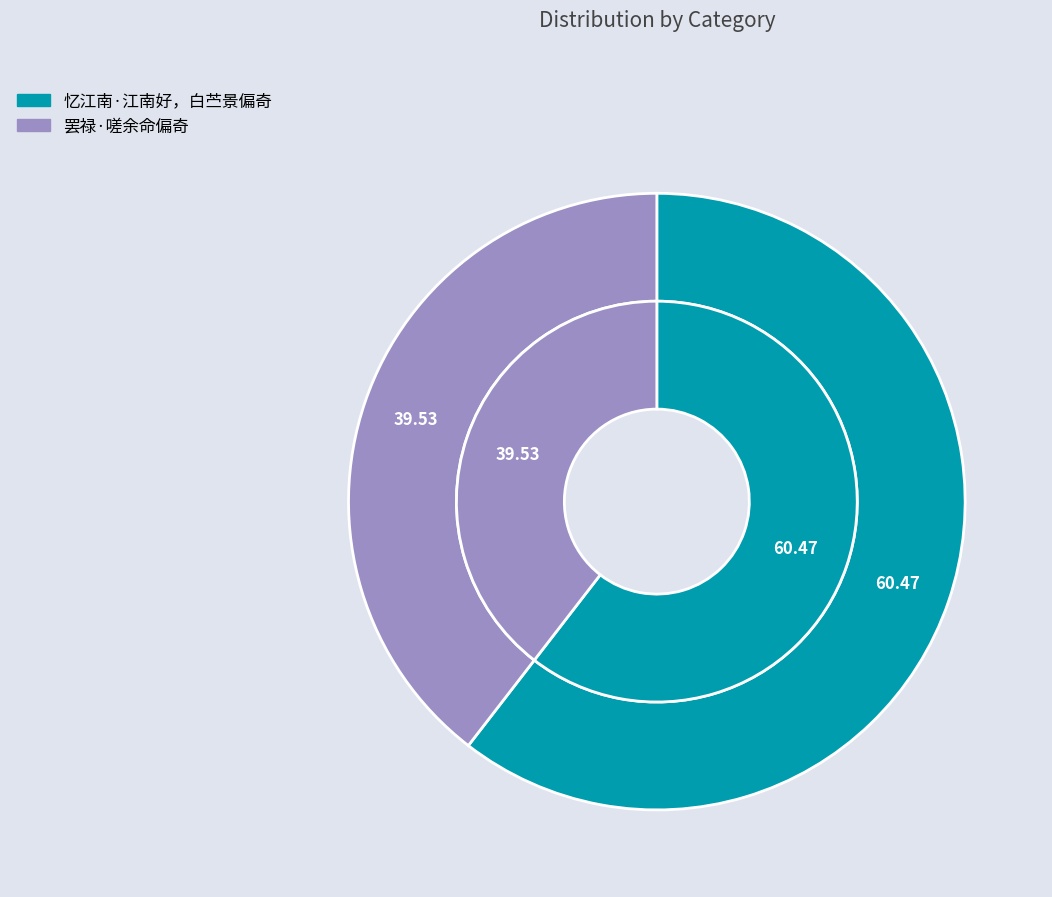

What is the largest slice in the pie chart?

忆江南·江南好，白苎景偏奇